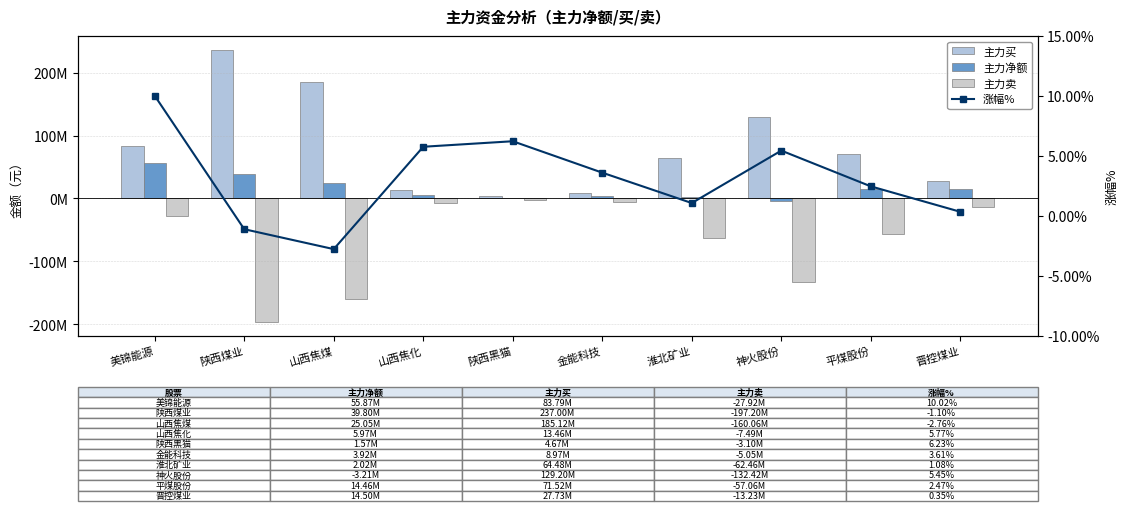

How many positive values does the 主力净额 series have?

9